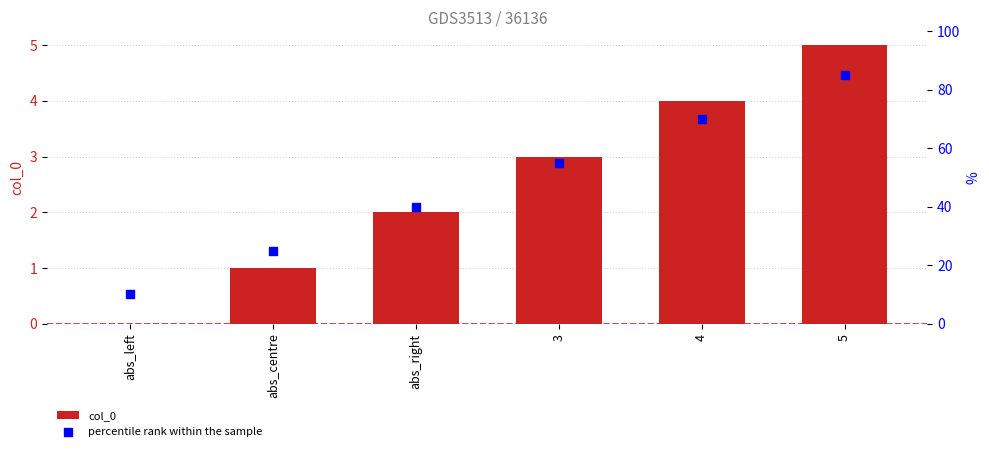

What is the total value across all series at 3?

58